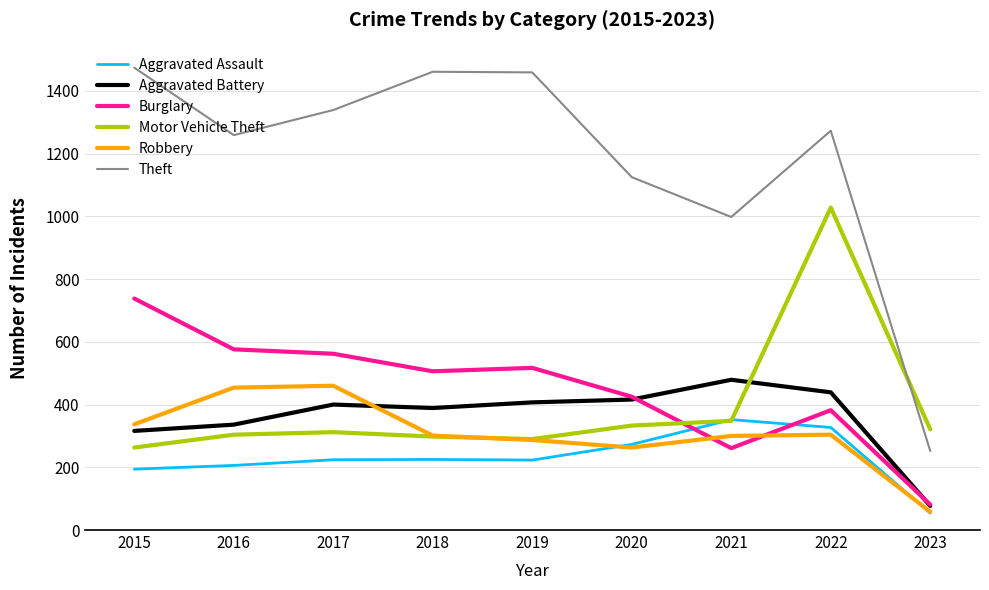

What is the difference between the highest and lowest values at 2019?

1236